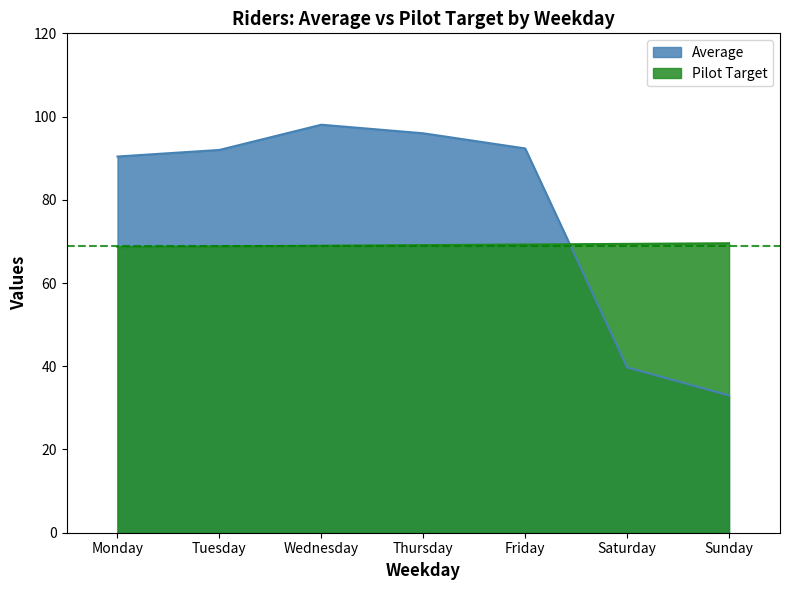

Is the value of Average at Wednesday greater than the value of Pilot Target at Friday?

Yes